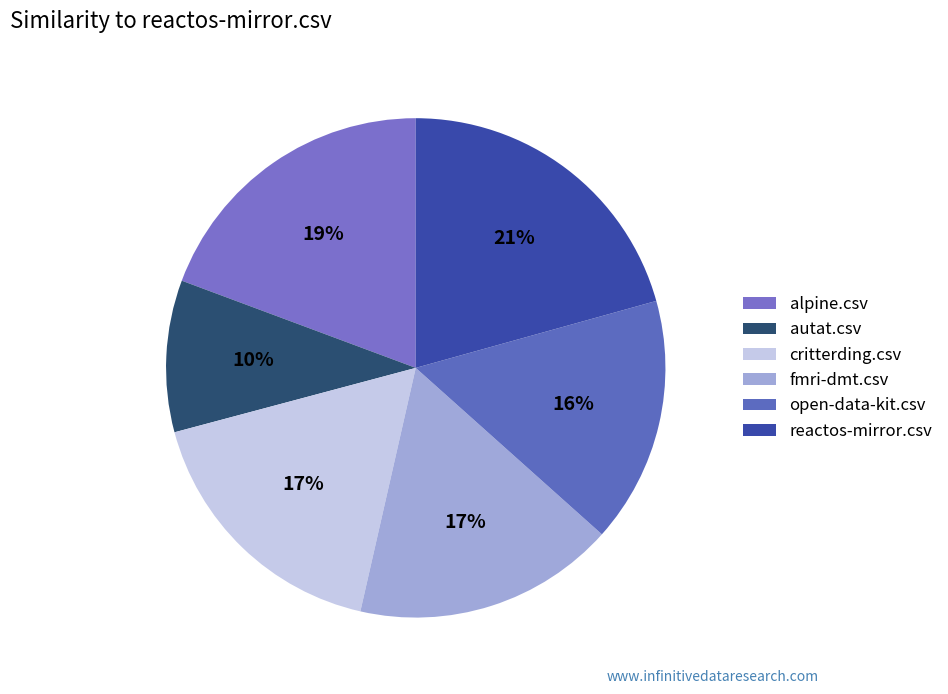

Count the number of slices in the pie.

6